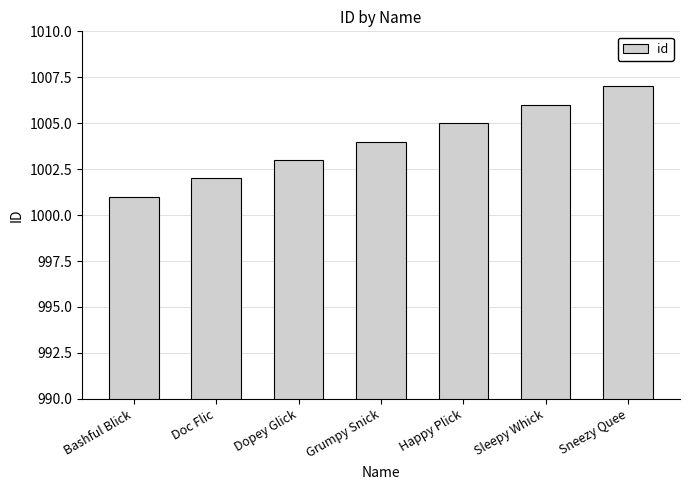

Reading right to left, transcribe all the data shown in this chart.

1007	1006	1005	1004	1003	1002	1001